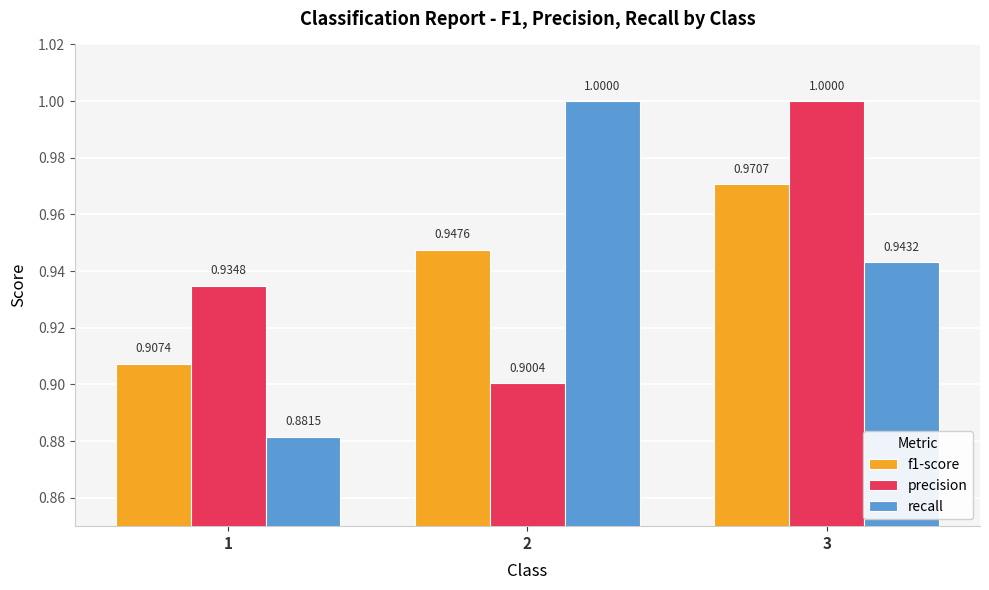

How many bars are there in each group?

3